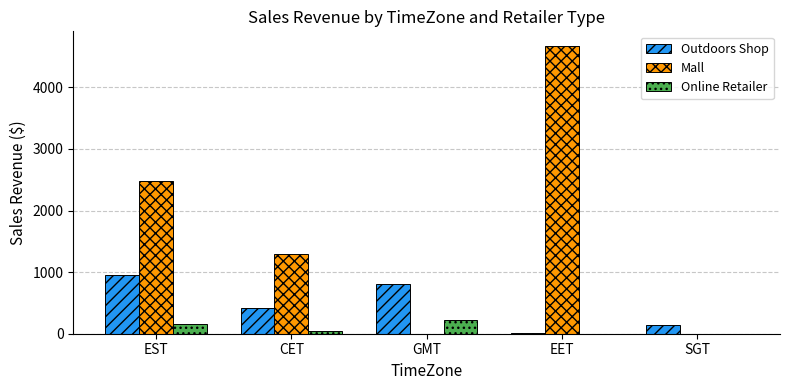

Is it true that Outdoors Shop equals 958.0 at EST?

True